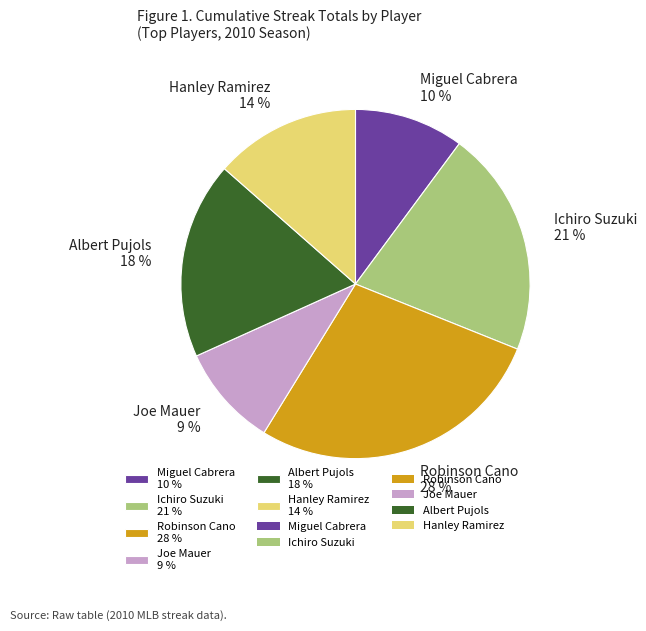

Which slice is the smallest?

Joe Mauer 9 %